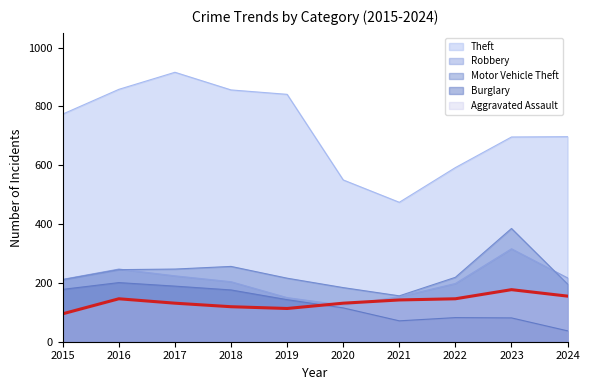

What are all the series names shown in the legend?

Theft, Robbery, Motor Vehicle Theft, Burglary, Aggravated Assault